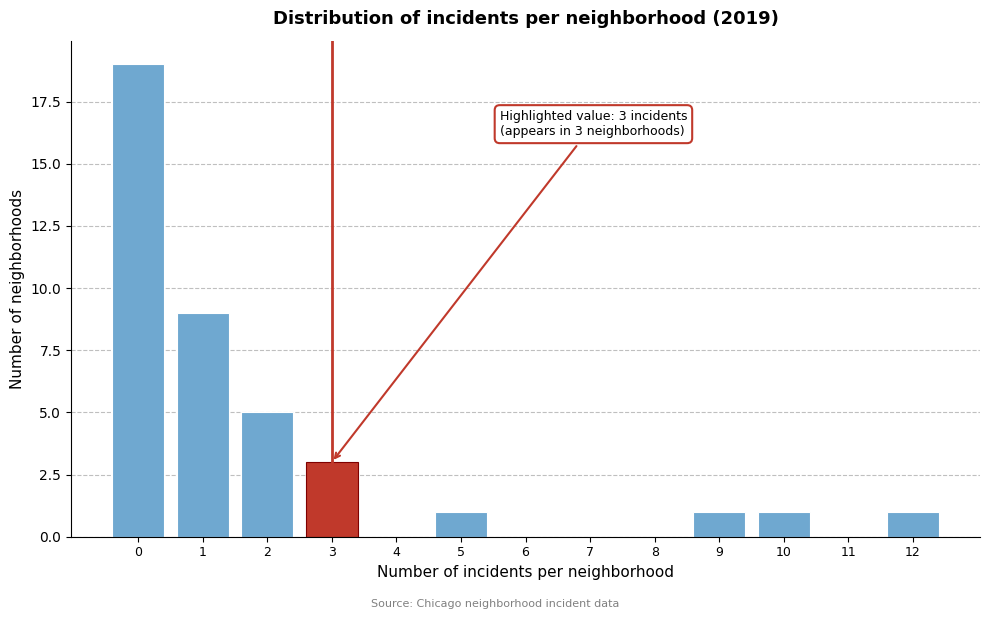

Reading left to right, transcribe all the data shown in this chart.

0=19	1=9	2=5	3=3	4=0	5=1	6=0	7=0	8=0	9=1	10=1	11=0	12=1